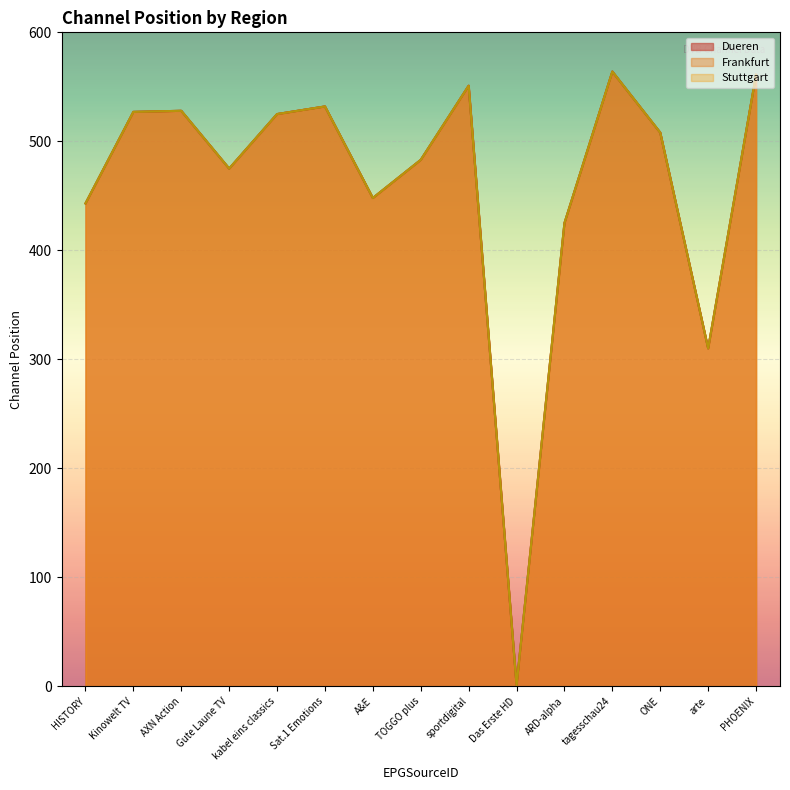

What is the maximum value shown in the chart?

564